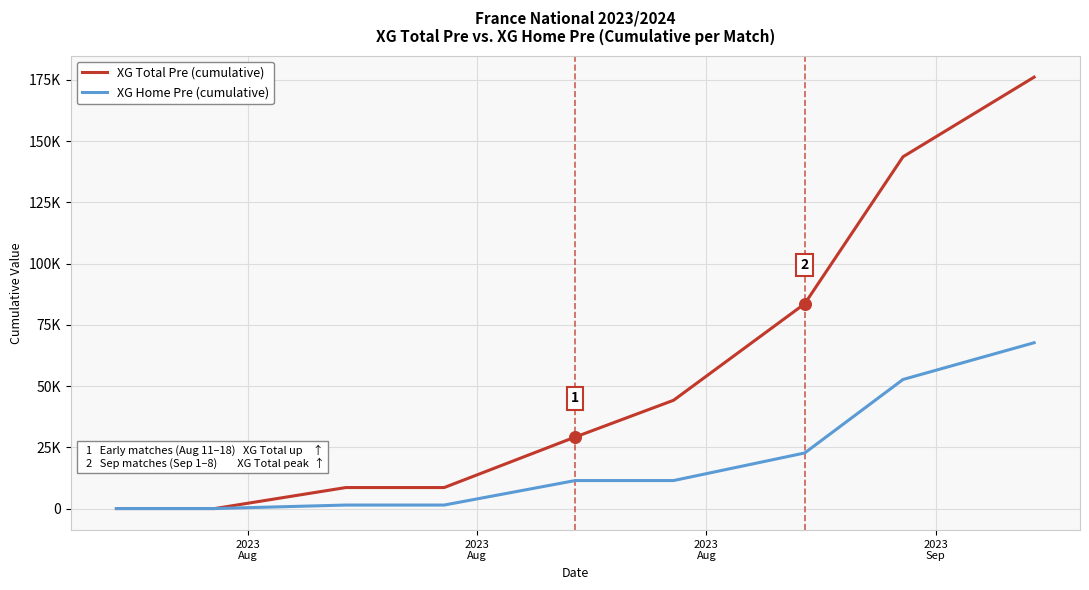

What are all the series names shown in the legend?

XG Total Pre (cumulative), XG Home Pre (cumulative)